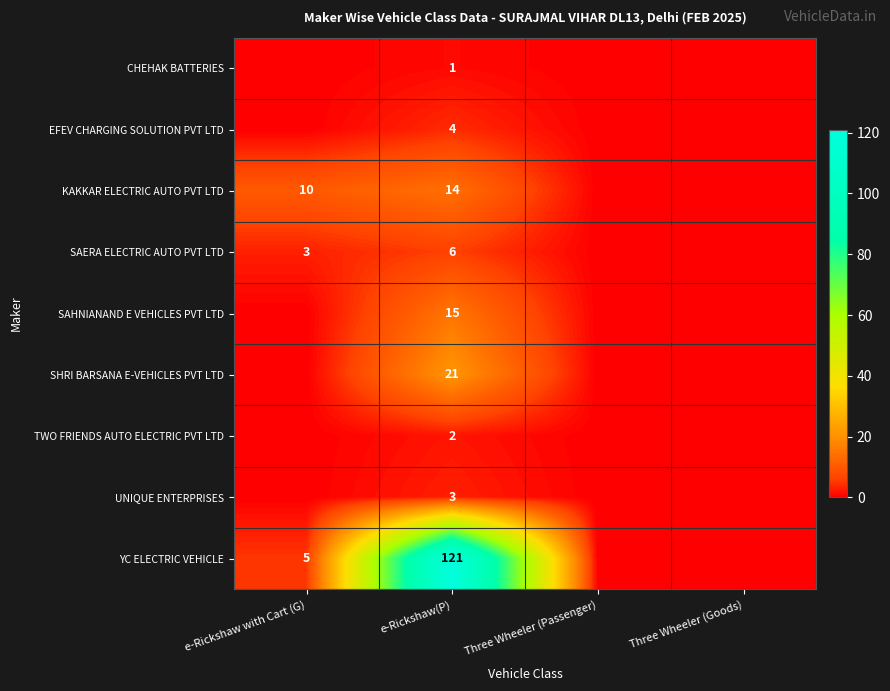

What is the spread (max minus min) of values at e-Rickshaw(P)?

120